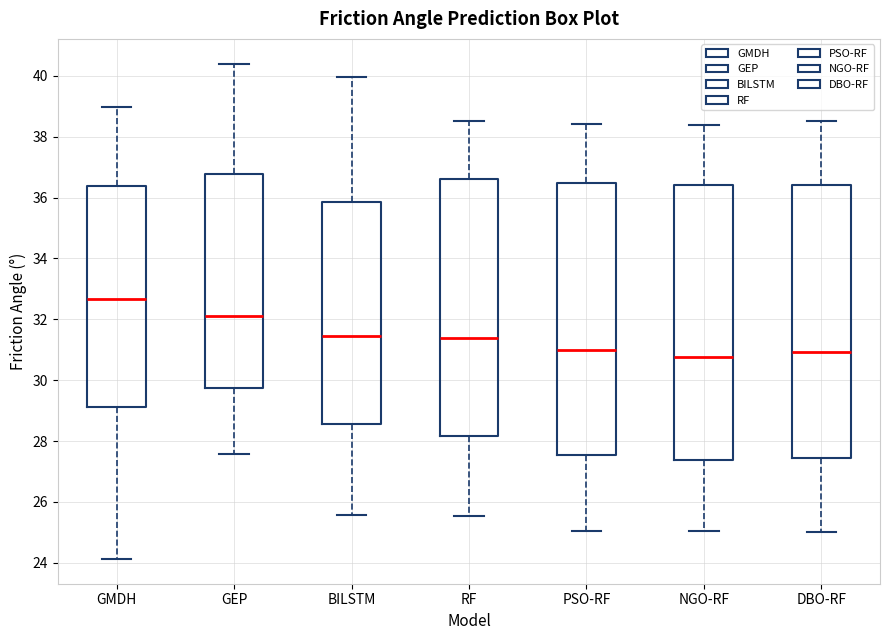

Reading left to right, read every box against the y-axis: the position of its median line, the range the box covers, and the ends of its whiskers. The values are not printed on the chart, so give them approximately, as read against the axis.

GMDH: median 32.6, box 29.2 to 36.4, whiskers 24.2 to 39.0
GEP: median 32.2, box 29.8 to 36.8, whiskers 27.6 to 40.4
BILSTM: median 31.4, box 28.6 to 35.8, whiskers 25.6 to 40.0
RF: median 31.4, box 28.2 to 36.6, whiskers 25.6 to 38.6
PSO-RF: median 31.0, box 27.6 to 36.4, whiskers 25.0 to 38.4
NGO-RF: median 30.8, box 27.4 to 36.4, whiskers 25.0 to 38.4
DBO-RF: median 31.0, box 27.4 to 36.4, whiskers 25.0 to 38.6